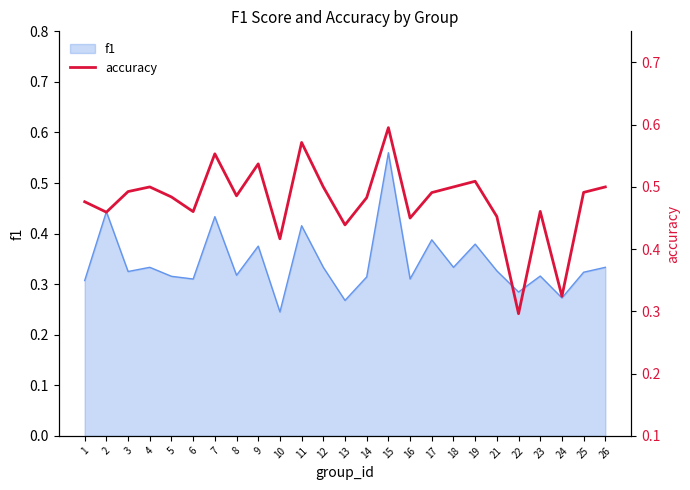

The chart shows a value of 0.1 at 19. True or false?

False